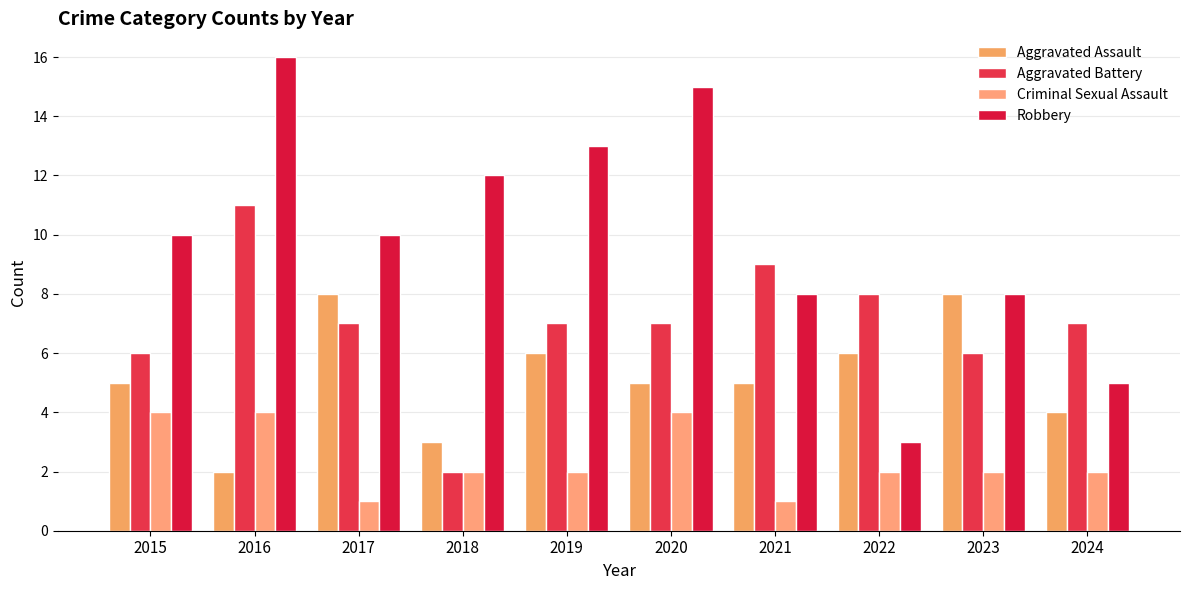

Where does the Aggravated Battery series first go above 7?

2016